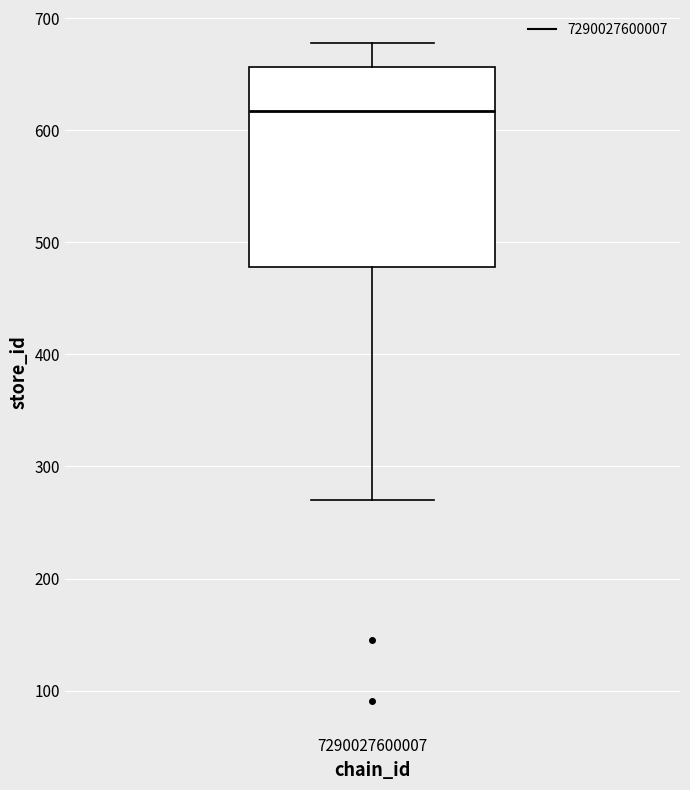

Where is the lower edge of the box at x = 7290027600007 on the y-axis? The values are not printed on the chart, so give them approximately, as read against the axis.

480